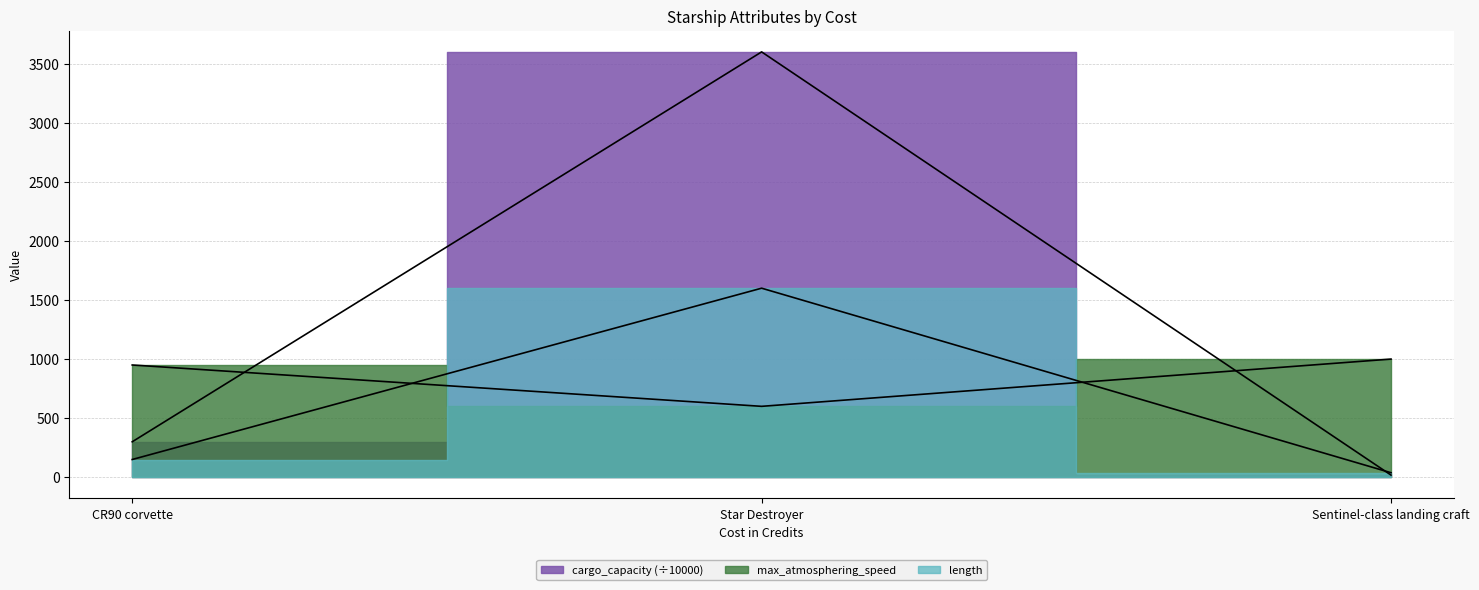

How many values in the cargo_capacity series exceed 300?

1